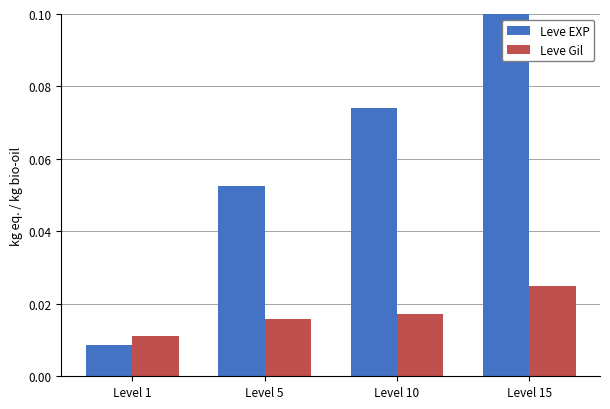

Is the value of Leve EXP at Level 1 greater than the value of Leve Gil at Level 5?

No